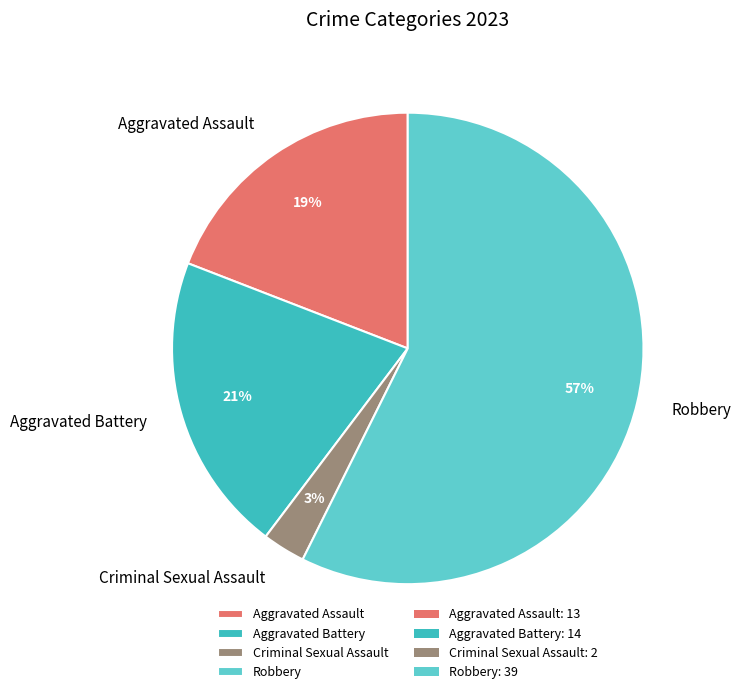

Which category has the biggest portion of the pie?

Robbery